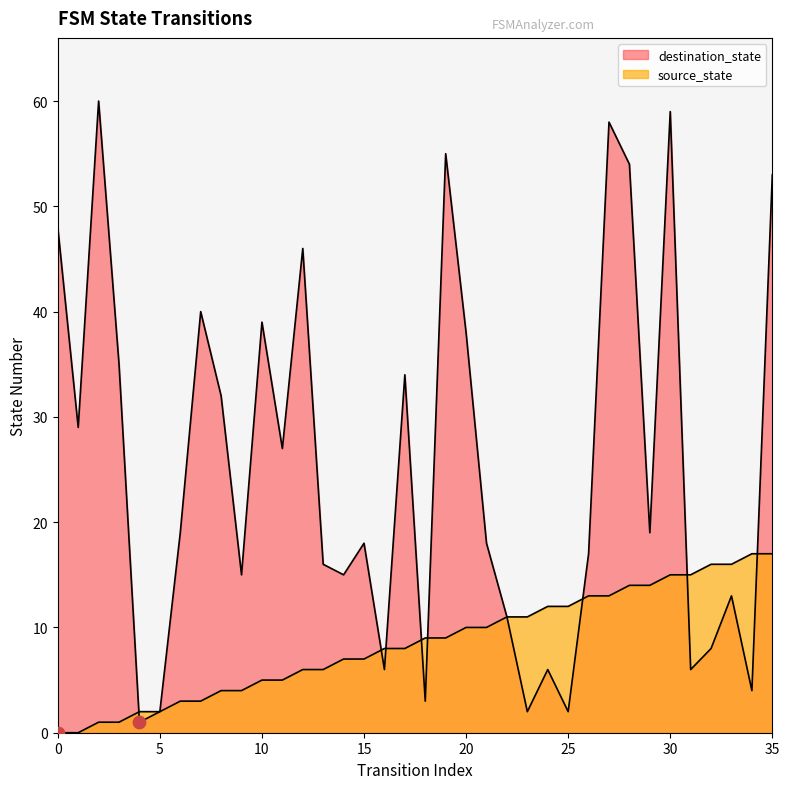

What are all the series names shown in the legend?

source_state, destination_state